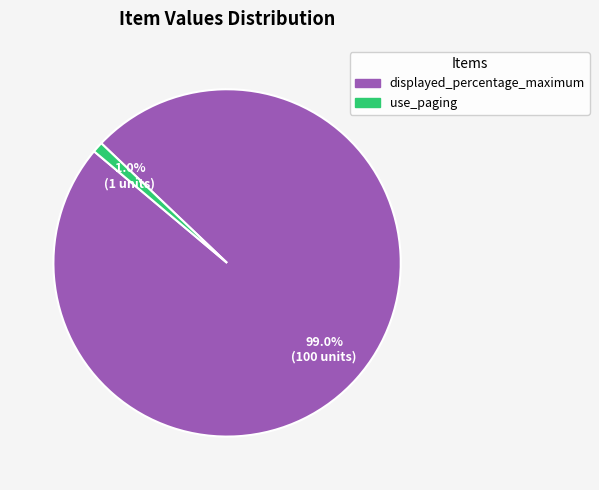

To the nearest percent, what is the combined percentage of displayed_percentage_maximum and use_paging?

100%